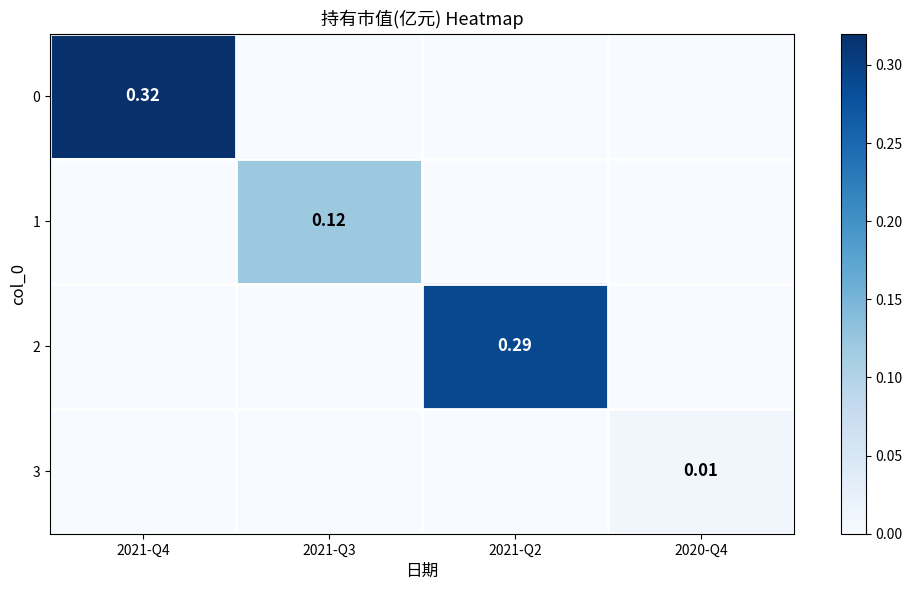

How many values in 1 are above zero?

1